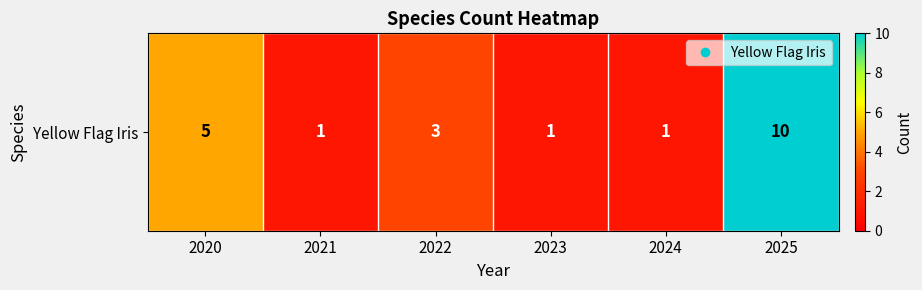

Where is the data nearest to the value 5?

2020